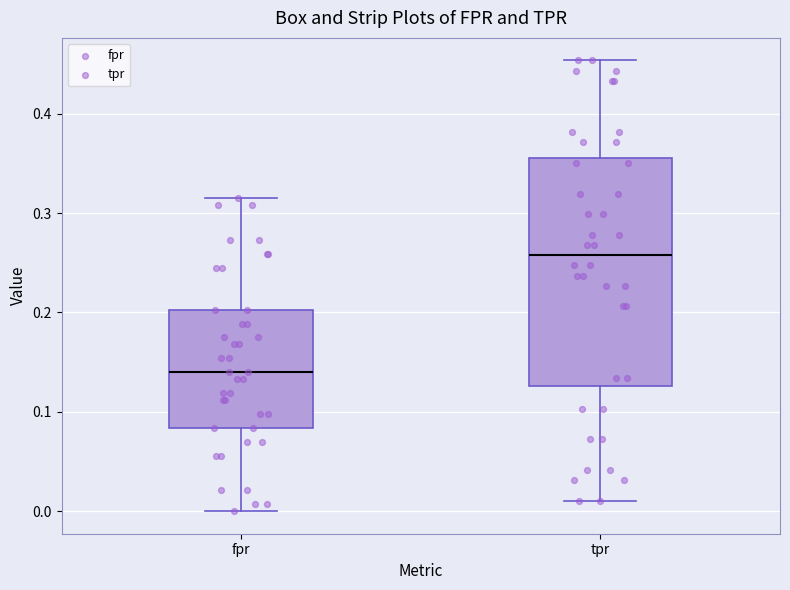

Comparing the boxes themselves (not the whiskers), which one is the tallest?

tpr